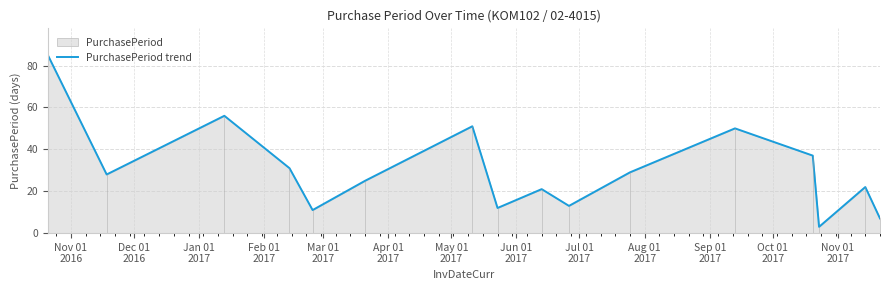

True or false: the data shows 21 at Jun 01
2017.

False